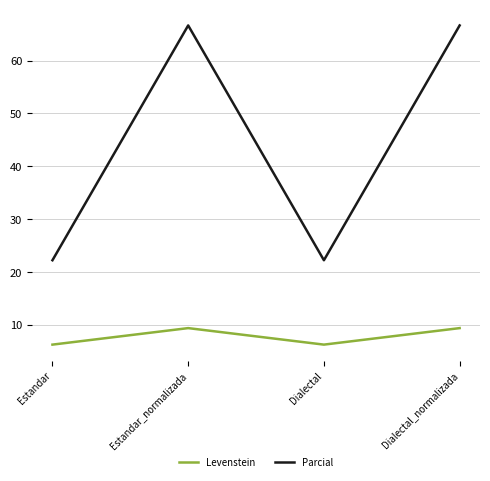

True or false: Parcial and Levenstein cross at least once.

False